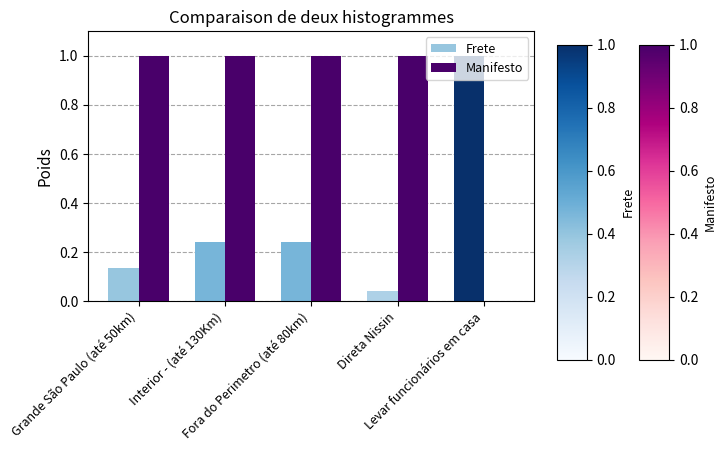

Which series has the largest total across all categories?

Manifesto